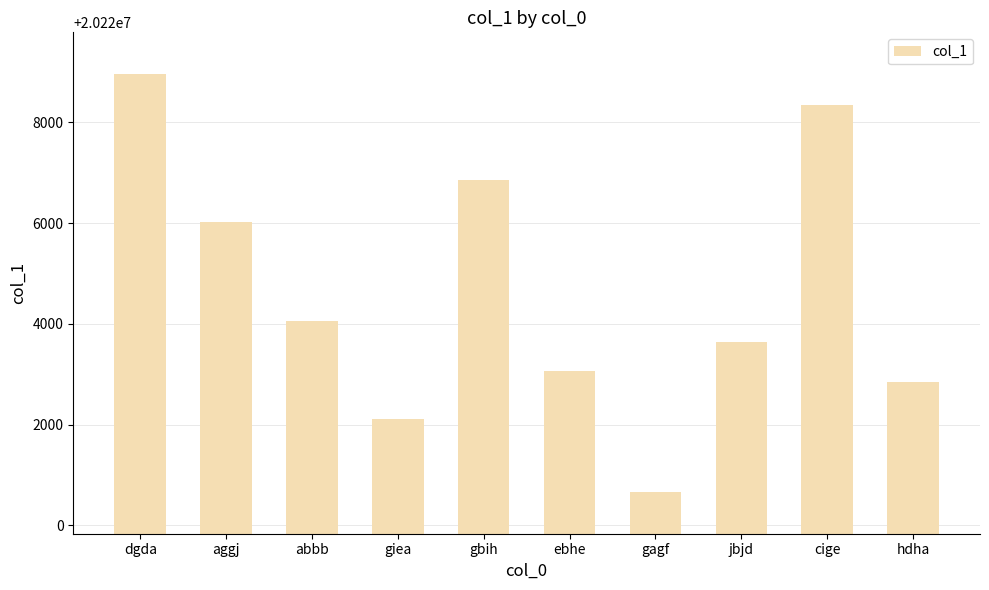

What position from the right is cige?

2